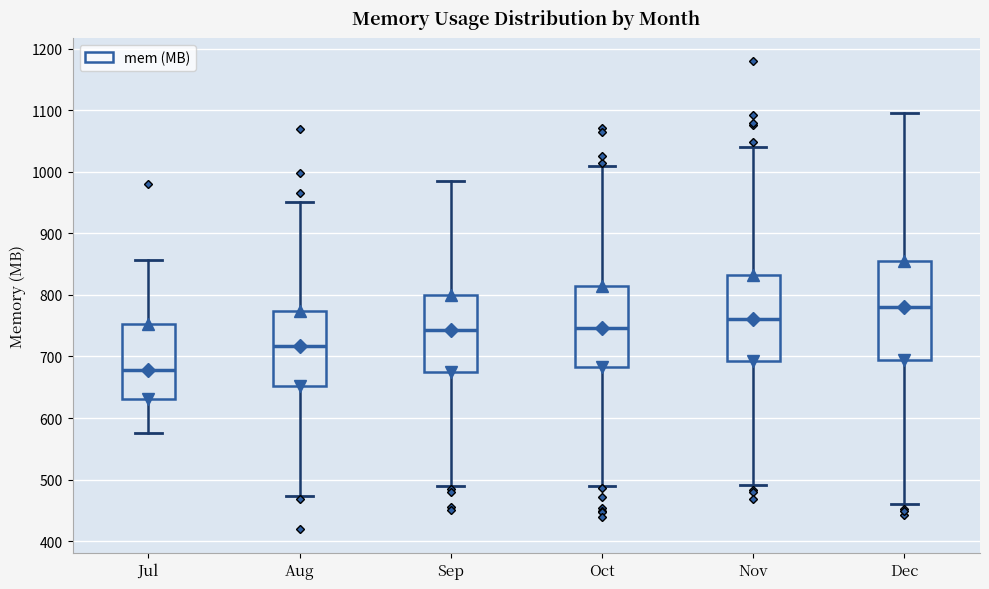

Reading left to right, read every box against the y-axis: the position of its median line, the range the box covers, and the ends of its whiskers. The values are not printed on the chart, so give them approximately, as read against the axis.

Jul: median 680, box 630 to 750, whiskers 580 to 860
Aug: median 720, box 650 to 770, whiskers 470 to 950
Sep: median 740, box 680 to 800, whiskers 490 to 990
Oct: median 750, box 680 to 810, whiskers 490 to 1010
Nov: median 760, box 690 to 830, whiskers 490 to 1040
Dec: median 780, box 690 to 860, whiskers 460 to 1100